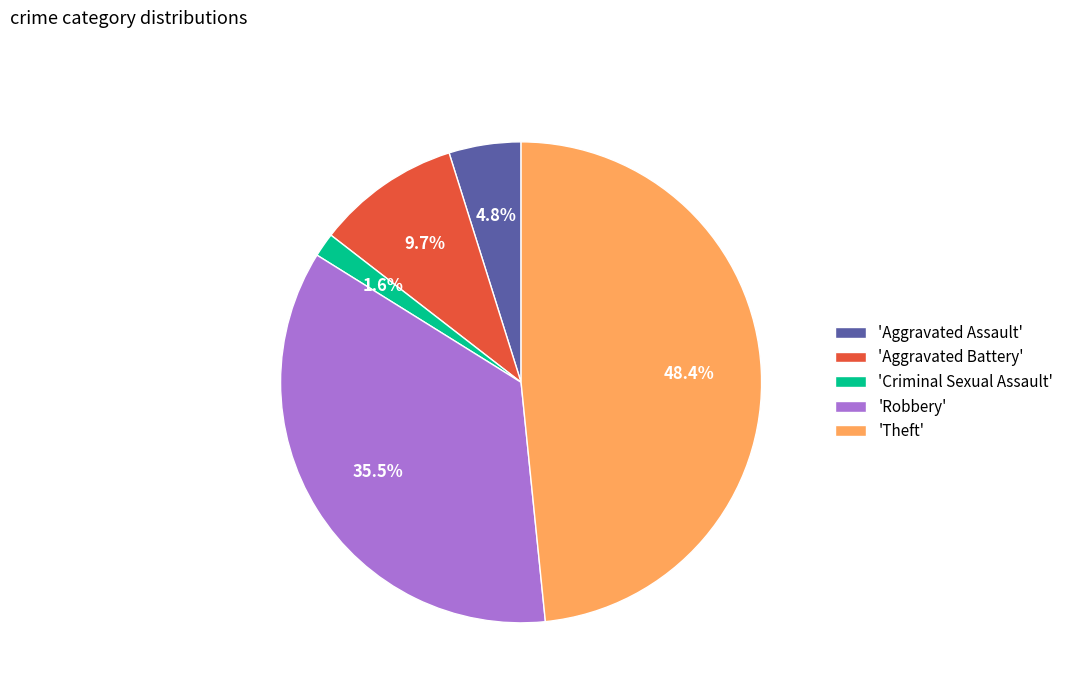

Does any single category account for the majority?

No